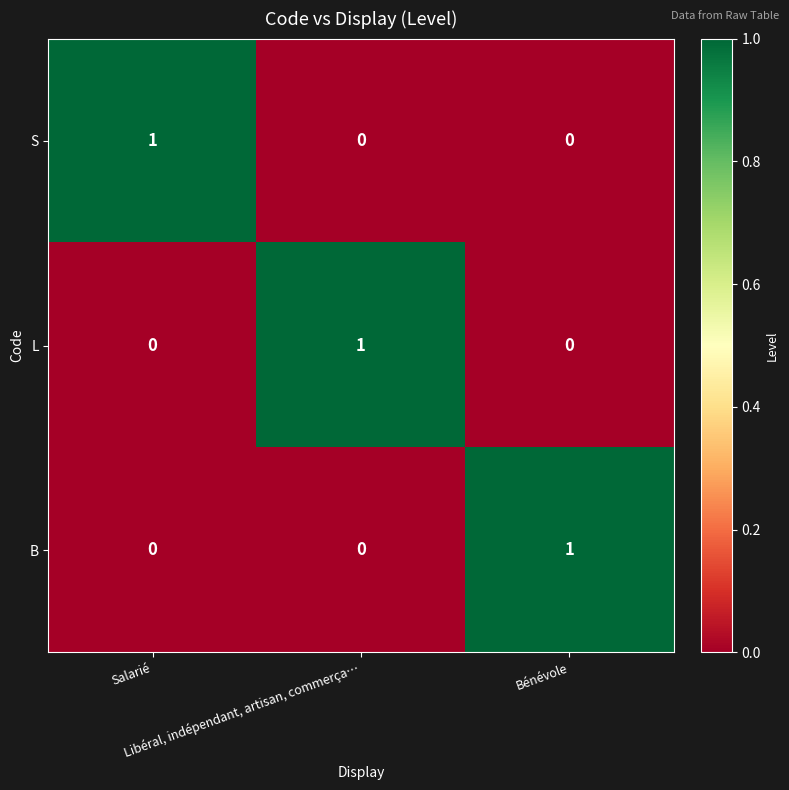

What is the total value across all series at Libéral, indépendant, artisan, commerça…?

1